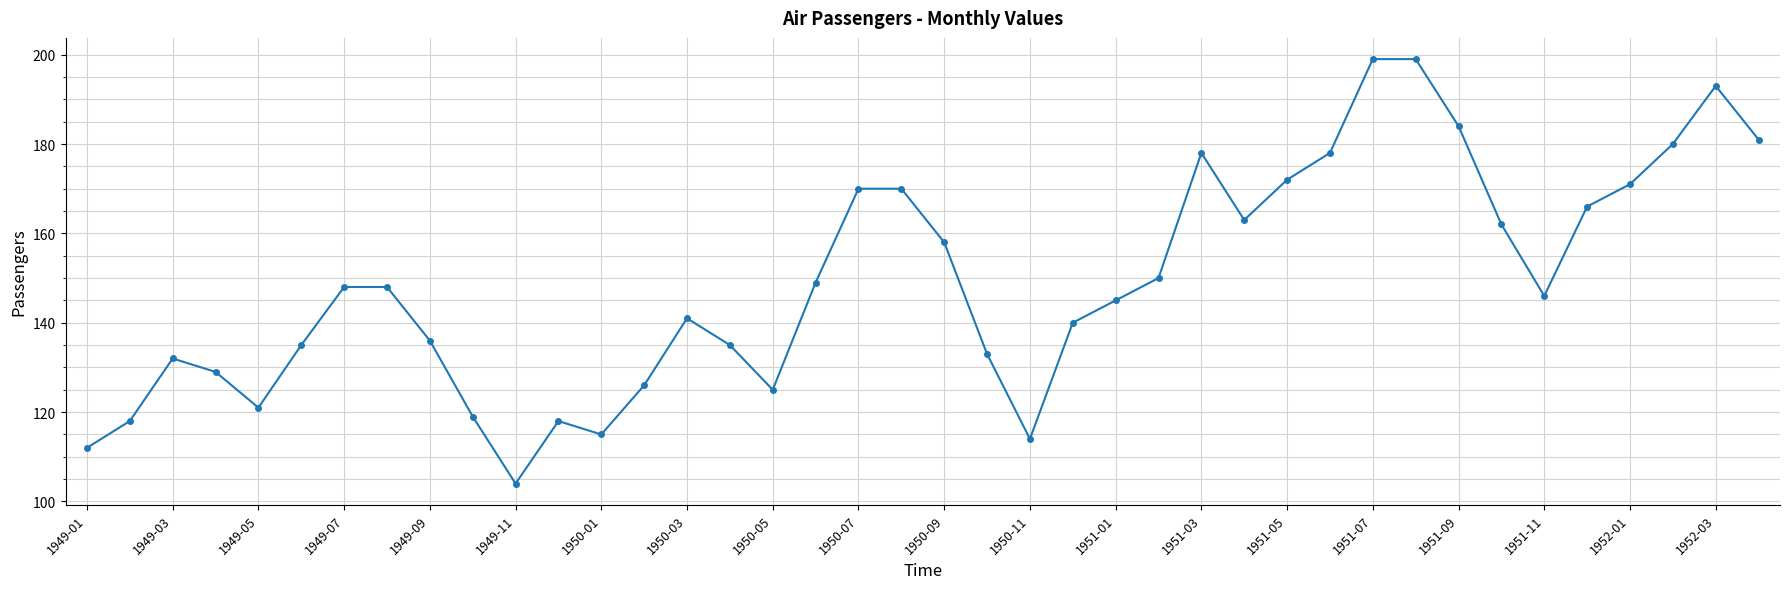

What is the smallest value displayed?

104